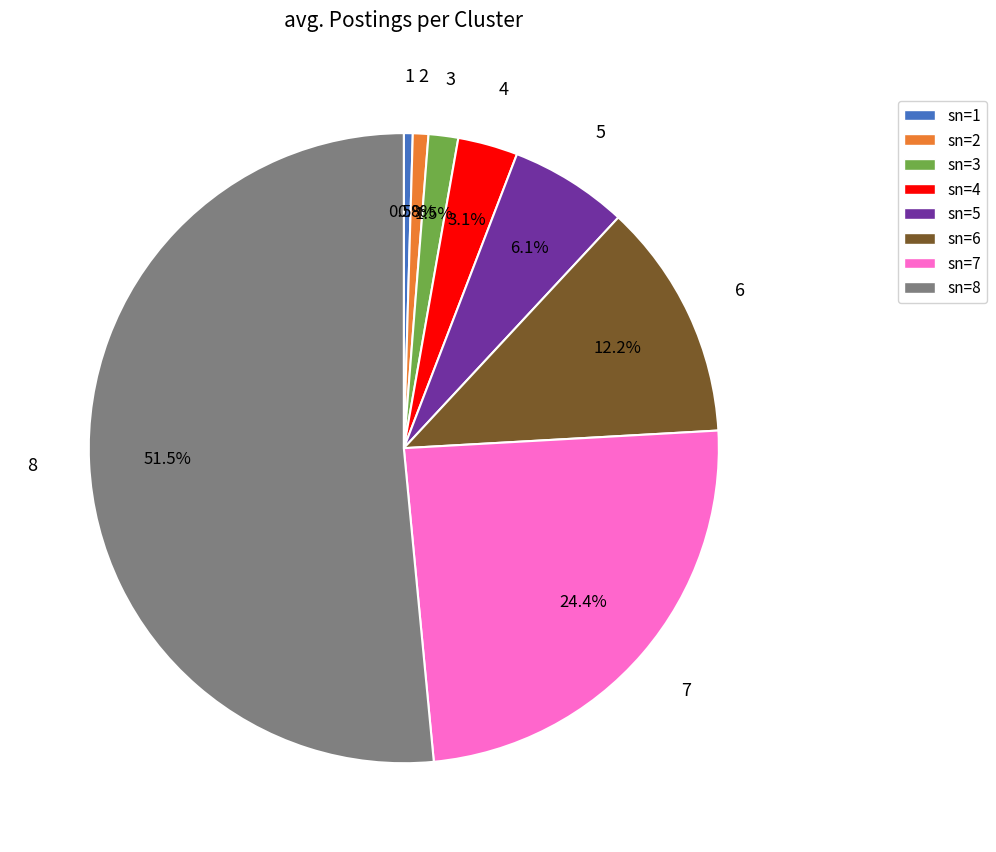

Is there any slice that represents more than half of the pie?

Yes